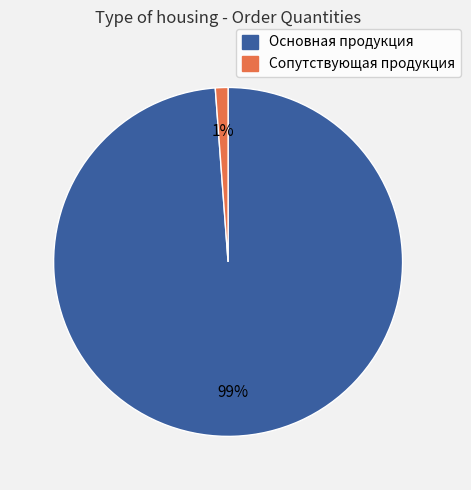

Combined, do Основная продукция and Сопутствующая продукция account for over 50%?

Yes